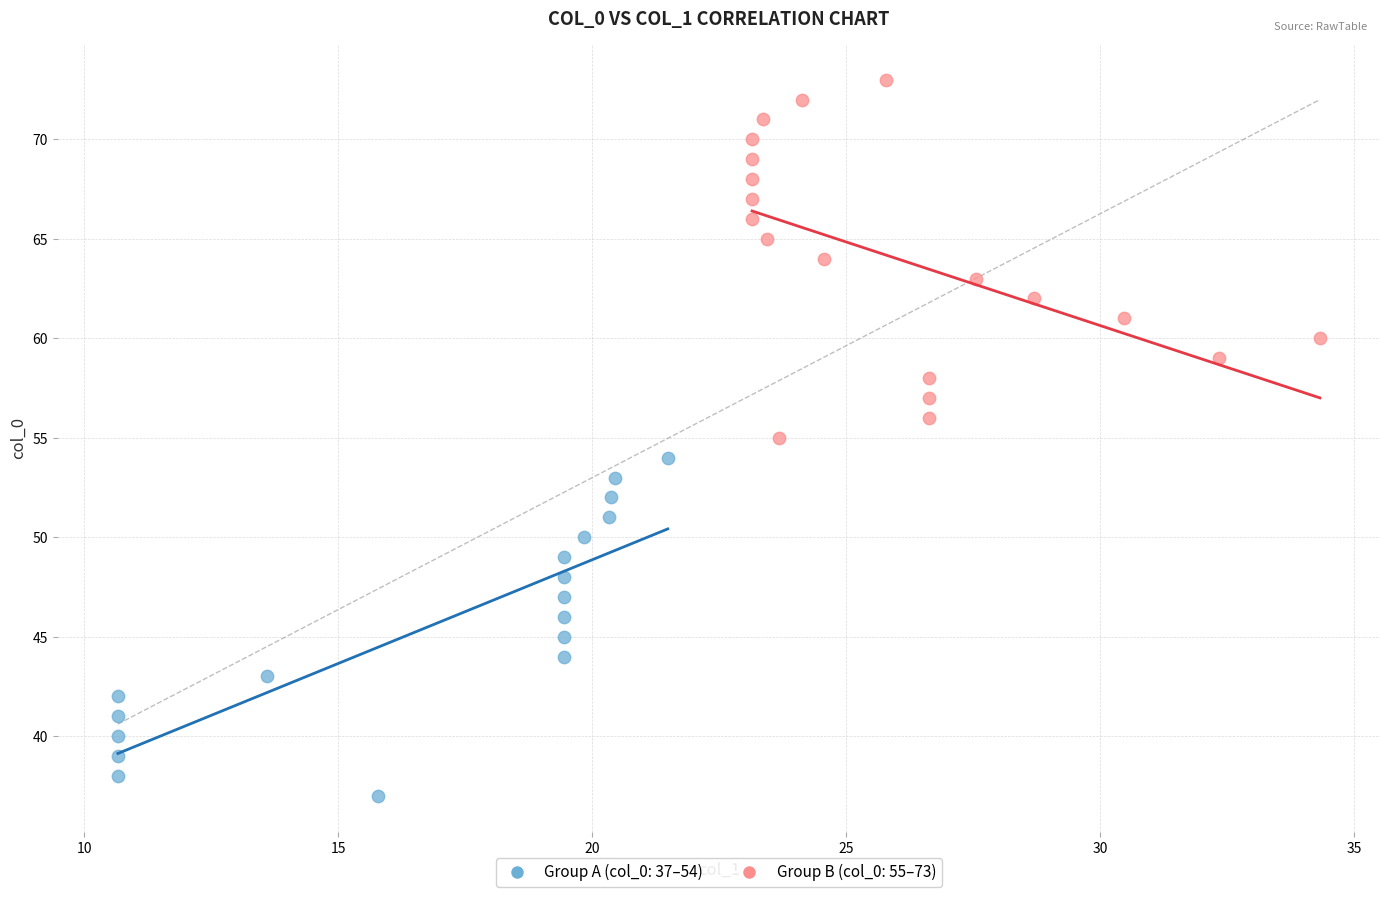

What are all the series names shown in the legend?

Group A (col_0: 37–54), Group B (col_0: 55–73)